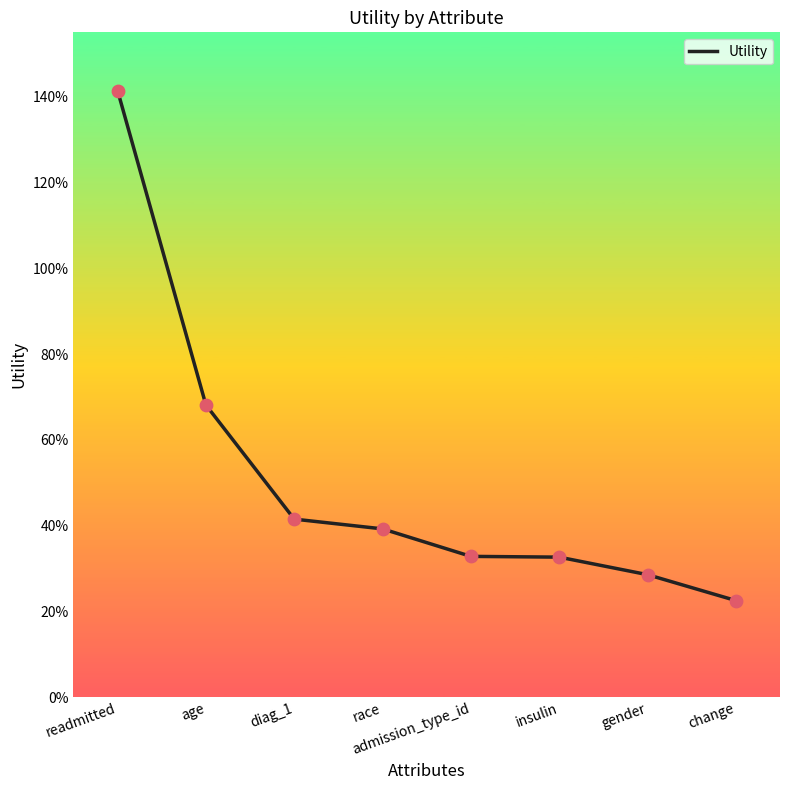

What is the ratio of the value at change to the value at readmitted?

0.2